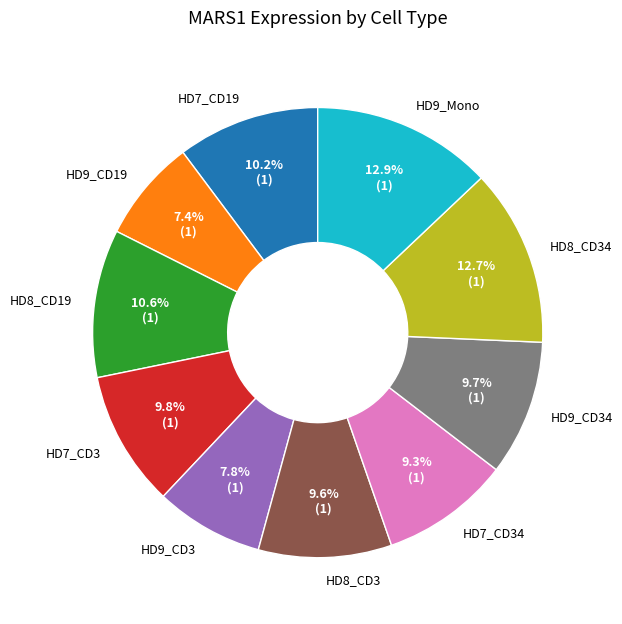

How much of the chart is everything except HD9_CD34?

90.3%